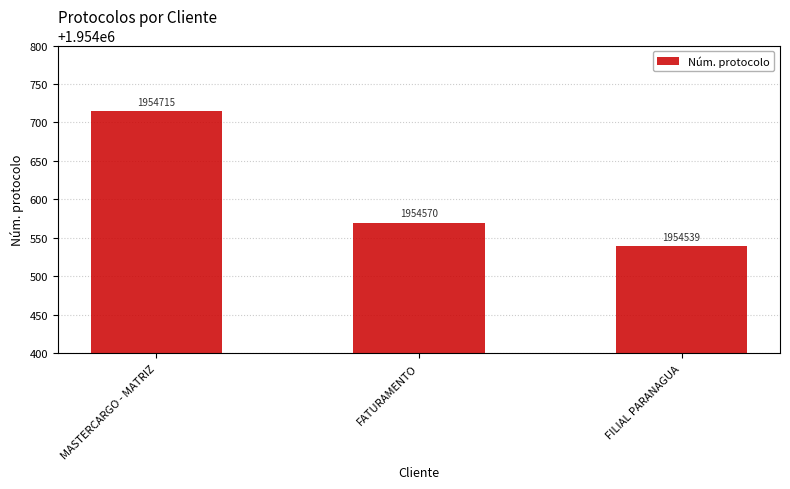

What is the average value?

1954608